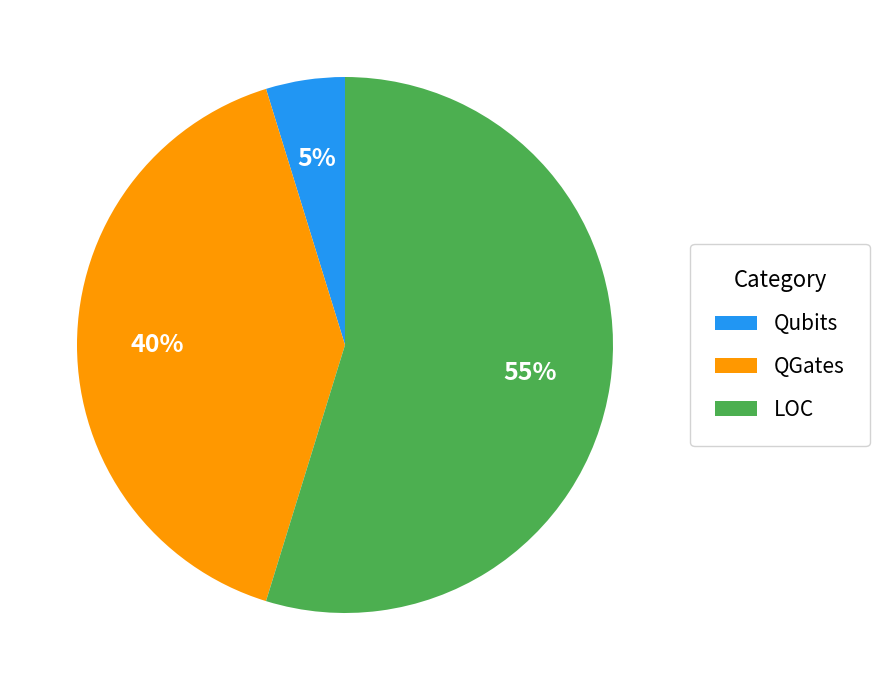

How many slices are in this pie chart?

3